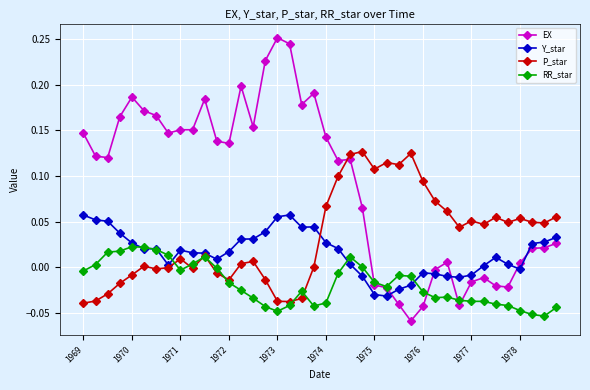

Which series has the largest total across all categories?

EX